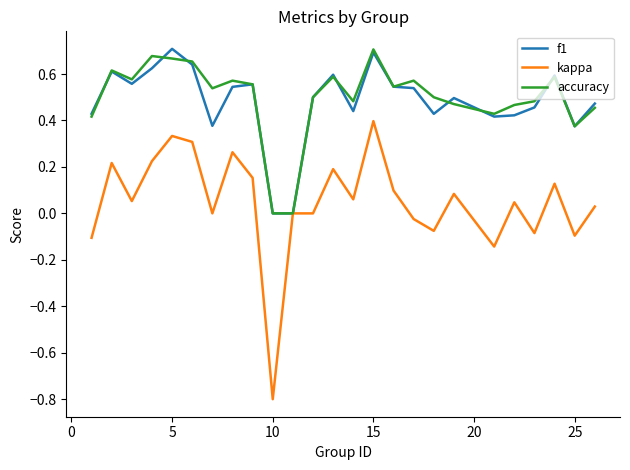

Which series has the largest range (max minus min)?

kappa